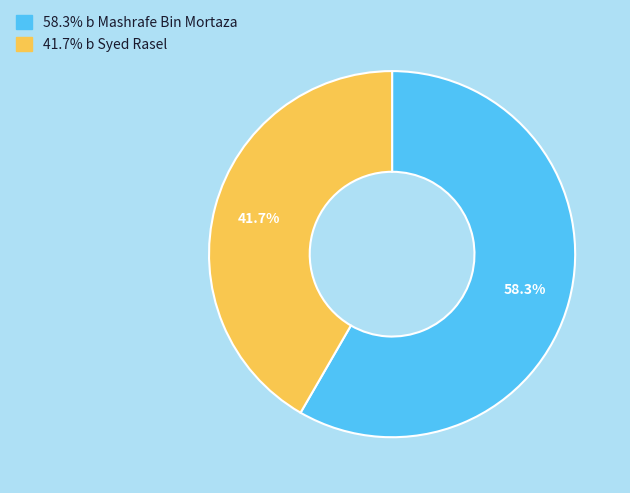

Is there any slice that represents more than half of the pie?

Yes